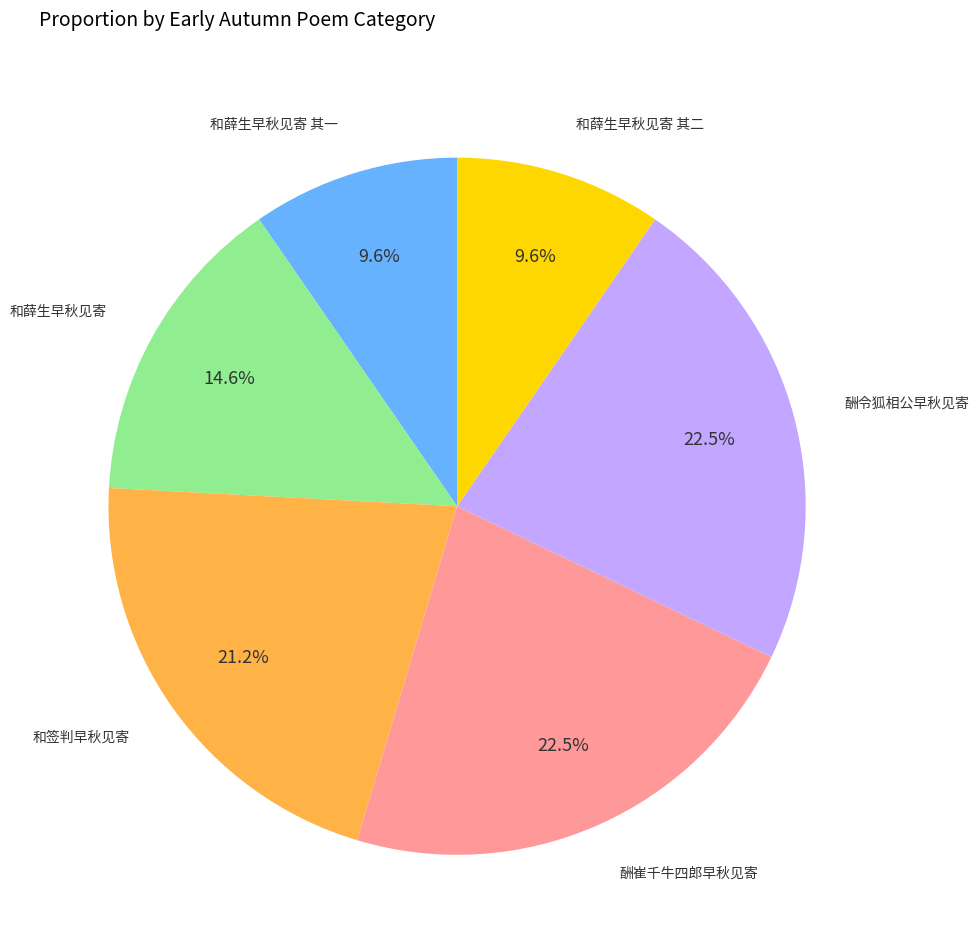

Is there a majority slice in this chart?

No